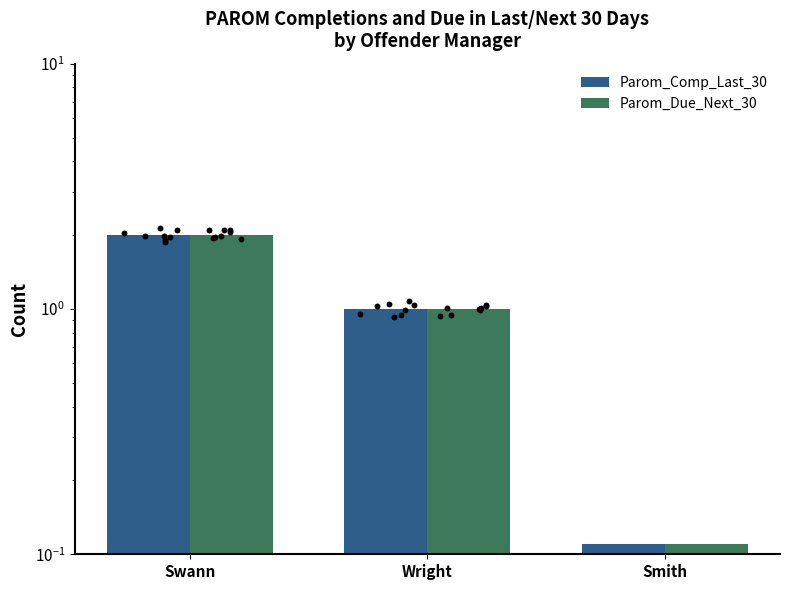

What are all the series names shown in the legend?

Parom_Comp_Last_30, Parom_Due_Next_30